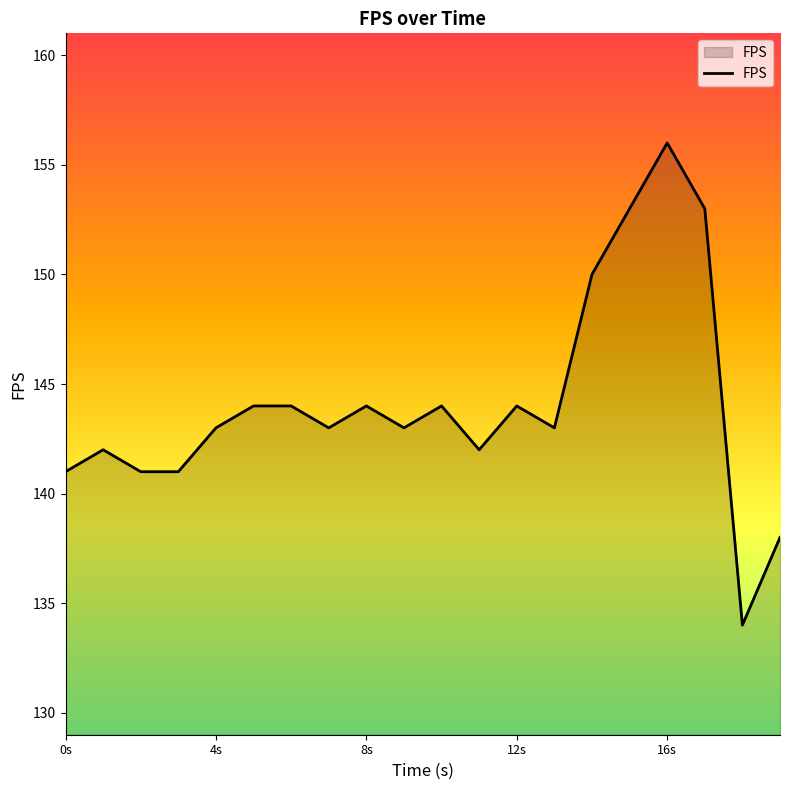

What is the greatest value displayed?

156